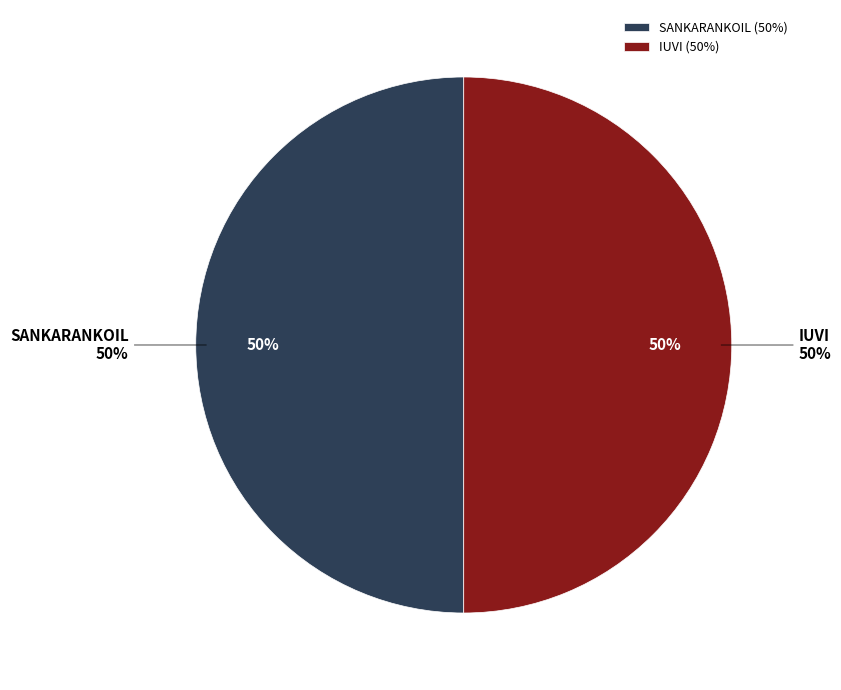

Is SANKARANKOIL the majority of the pie?

No